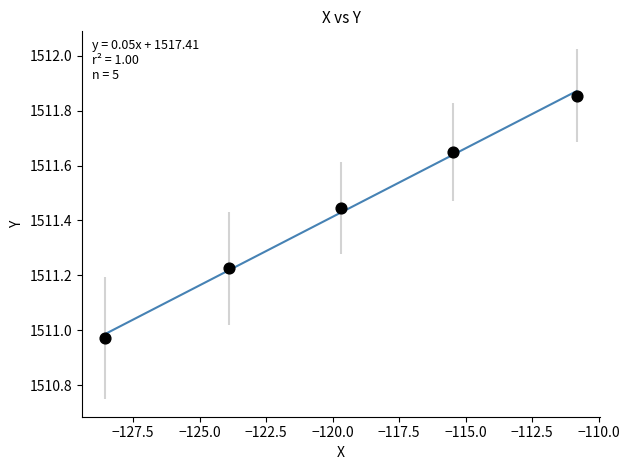

What is the range of X values (max minus min)?

17.7